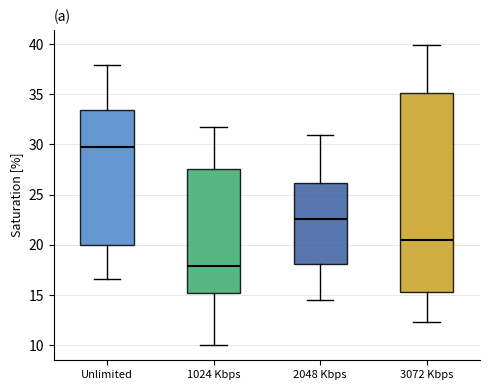

Where does the median line of the box for 3072 Kbps sit on the y-axis? The values are not printed on the chart, so give them approximately, as read against the axis.

20.5